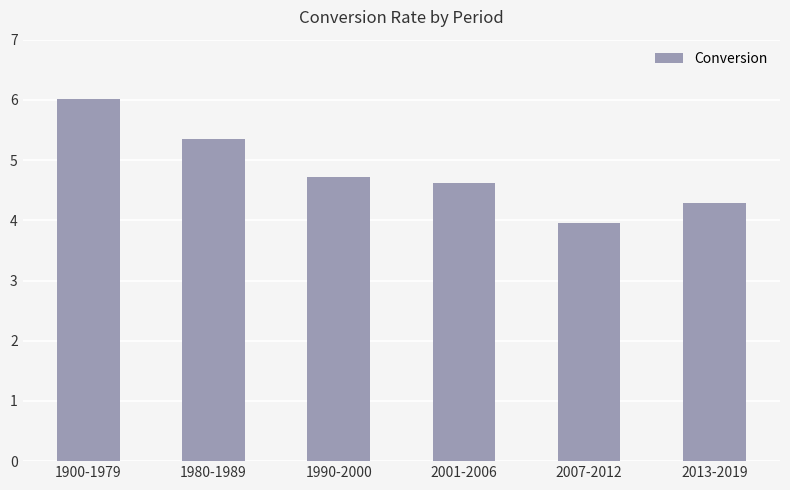

List the labels in order of value, smallest first.

2007-2012, 2013-2019, 2001-2006, 1990-2000, 1980-1989, 1900-1979